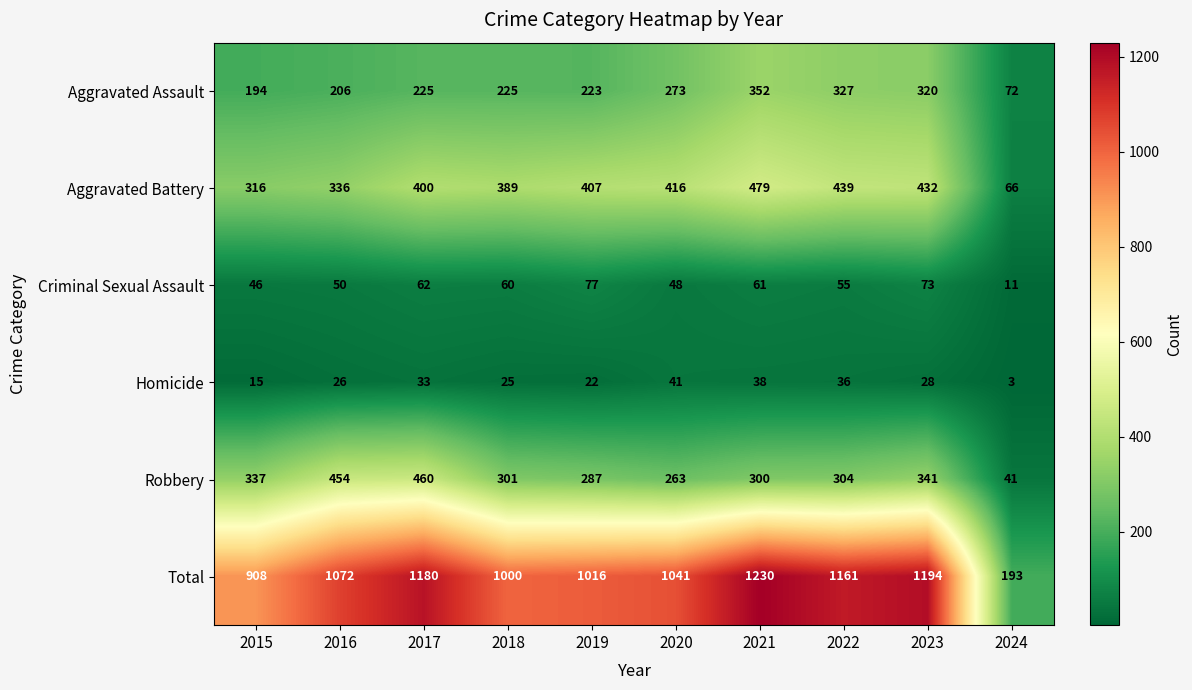

Which category has the highest value across all series?

2021